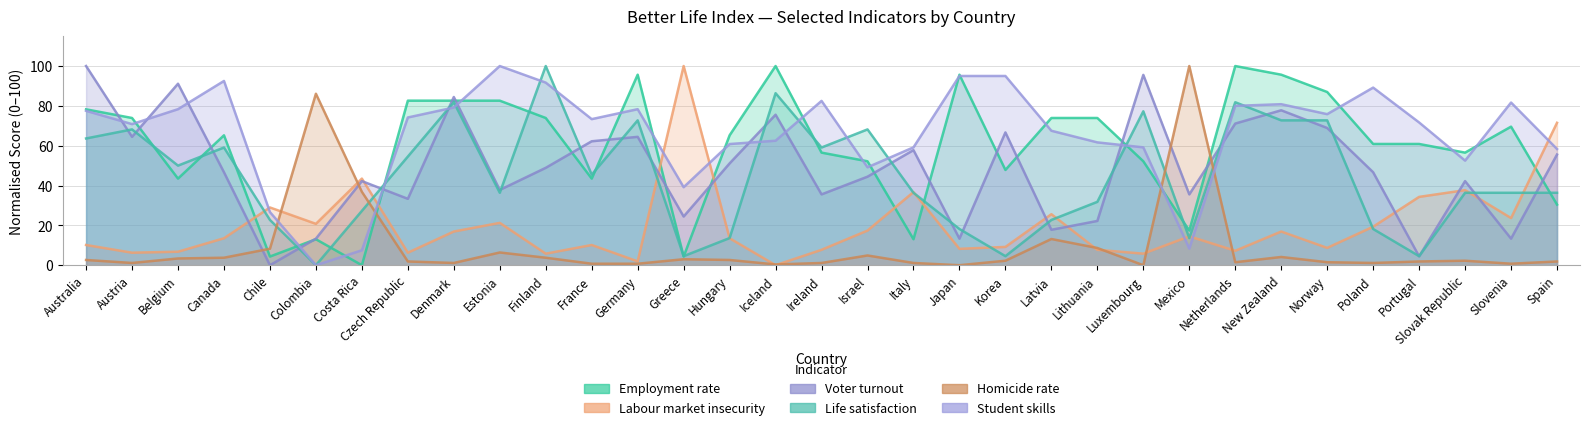

How many data points in Student skills are above 73?

17